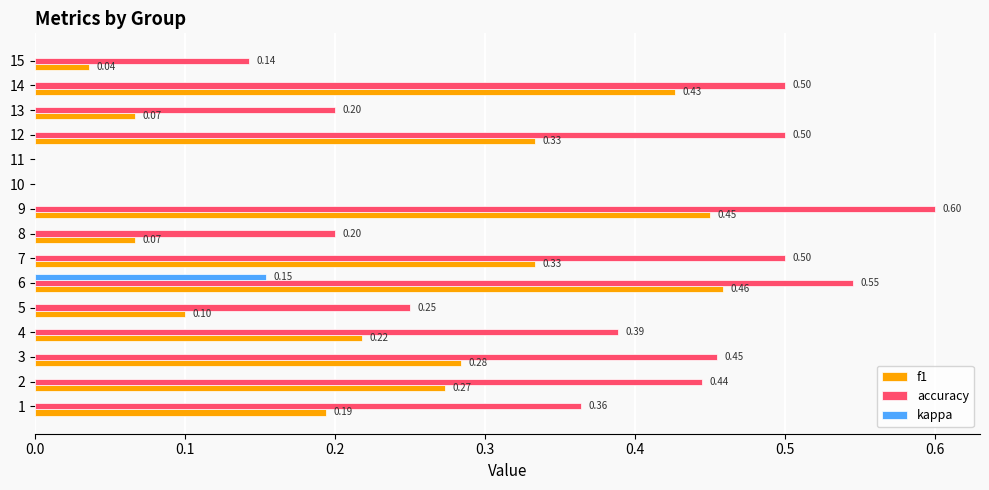

At which label does kappa reach its peak?

6